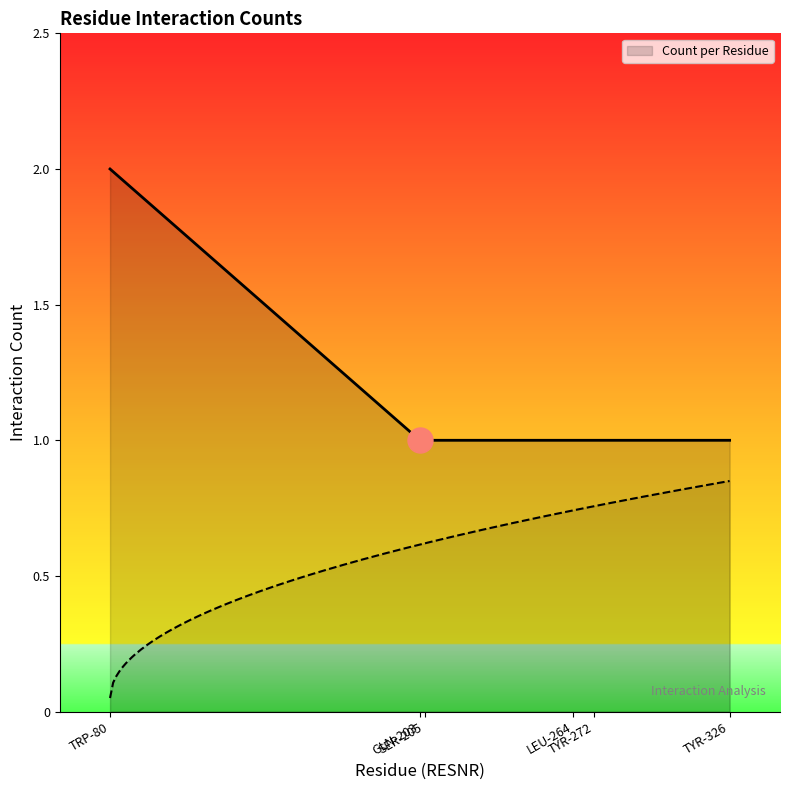

True or false: there are more than 0 points higher than both neighbors.

False